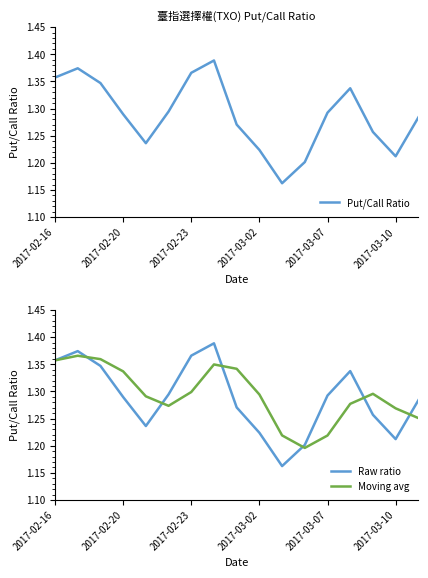

Where is Put/Call Ratio nearest to the value 1?

10